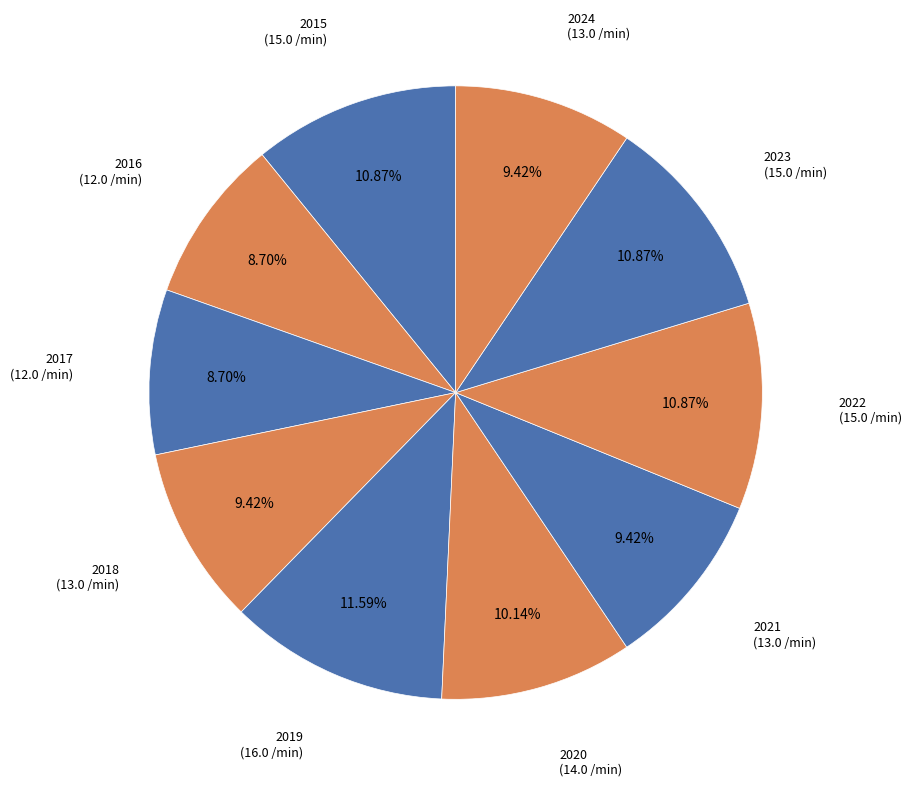

How many slices are in this pie chart?

10